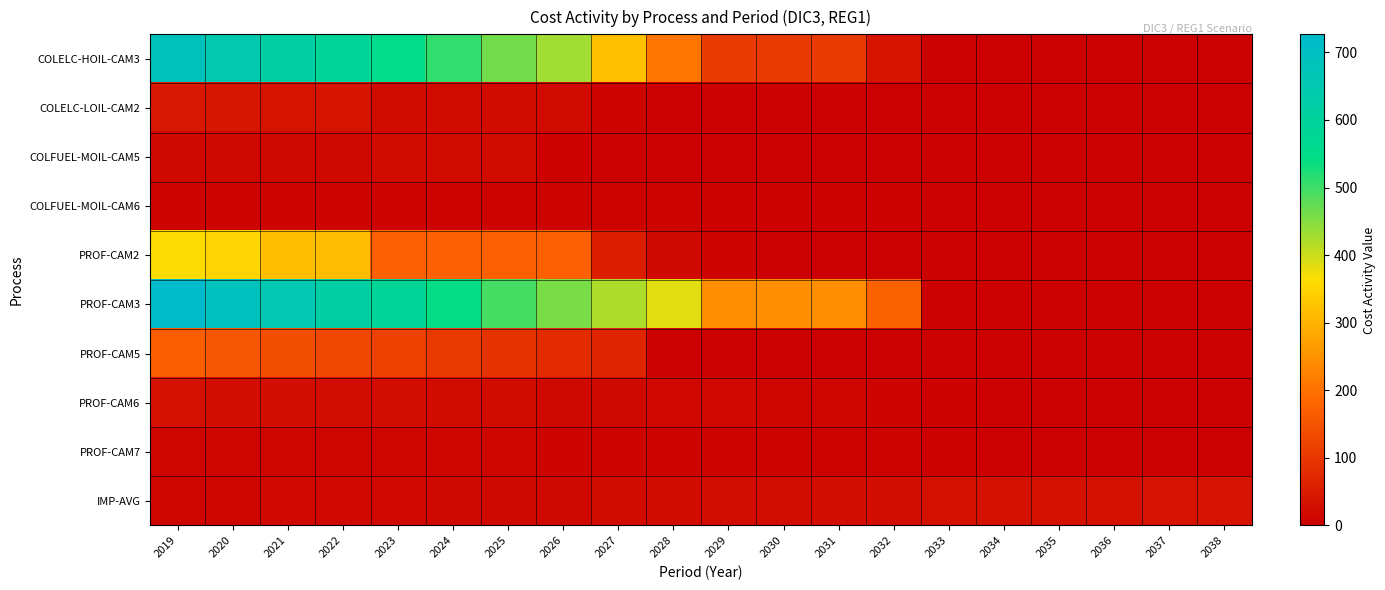

Reading right to left, what are all the values shown in this chart?

COLELC-HOIL-CAM3: 2038=0.0	2037=0.0	2036=0.0	2035=0.0	2034=0.0	2033=0.0	2032=37.3	2031=105.7	2030=105.7	2029=105.7	2028=206.5	2027=320.6	2026=430.4	2025=465.5	2024=509.9	2023=554.2	2022=586.0	2021=617.8	2020=649.6	2019=686.6
COLELC-LOIL-CAM2: 2038=0.0	2037=0.0	2036=0.0	2035=0.0	2034=0.0	2033=0.0	2032=0.0	2031=0.0	2030=0.0	2029=1.1	2028=2.2	2027=6.5	2026=20.9	2025=20.9	2024=20.9	2023=20.9	2022=37.9	2021=38.3	2020=42.5	2019=44.0
COLFUEL-MOIL-CAM5: 2038=0.0	2037=0.0	2036=0.0	2035=0.0	2034=0.0	2033=0.0	2032=0.0	2031=0.0	2030=0.0	2029=0.0	2028=0.0	2027=0.0	2026=4.1	2025=21.2	2024=20.6	2023=20.1	2022=19.6	2021=19.0	2020=18.5	2019=18.0
COLFUEL-MOIL-CAM6: 2038=0.0	2037=0.0	2036=0.0	2035=0.0	2034=0.0	2033=1.3	2032=4.3	2031=4.6	2030=4.9	2029=5.4	2028=6.0	2027=6.5	2026=7.1	2025=7.7	2024=8.4	2023=9.1	2022=9.6	2021=10.0	2020=10.5	2019=11.3
PROF-CAM2: 2038=0.0	2037=0.0	2036=0.0	2035=0.0	2034=0.0	2033=0.0	2032=0.0	2031=0.0	2030=0.0	2029=9.2	2028=18.4	2027=54.0	2026=172.5	2025=172.5	2024=172.5	2023=172.5	2022=313.5	2021=316.2	2020=351.6	2019=363.7
PROF-CAM3: 2038=0.0	2037=0.0	2036=0.0	2035=0.0	2034=0.0	2033=0.0	2032=173.9	2031=245.5	2030=245.5	2029=245.5	2028=383.6	2027=420.6	2026=457.5	2025=494.4	2024=541.0	2023=587.6	2022=621.0	2021=654.4	2020=687.9	2019=726.7
PROF-CAM5: 2038=0.0	2037=0.0	2036=0.0	2035=0.0	2034=0.0	2033=0.0	2032=0.0	2031=0.0	2030=0.0	2029=0.0	2028=0.0	2027=68.1	2026=82.2	2025=91.2	2024=104.3	2023=117.3	2022=129.5	2021=141.7	2020=153.9	2019=165.4
PROF-CAM6: 2038=0.0	2037=0.0	2036=0.0	2035=0.0	2034=0.0	2033=3.3	2032=11.2	2031=12.0	2030=12.7	2029=14.2	2028=15.7	2027=17.2	2026=18.7	2025=20.3	2024=22.1	2023=24.0	2022=25.3	2021=26.6	2020=27.8	2019=29.9
PROF-CAM7: 2038=0.0	2037=0.0	2036=0.0	2035=0.0	2034=0.0	2033=3.3	2032=6.7	2031=7.2	2030=7.7	2029=8.4	2028=9.1	2027=9.8	2026=10.7	2025=11.5	2024=12.5	2023=13.6	2022=13.6	2021=13.6	2020=13.6	2019=13.8
IMP-AVG: 2038=36.6	2037=34.9	2036=33.4	2035=31.8	2034=30.2	2033=28.7	2032=27.2	2031=25.8	2030=24.4	2029=23.1	2028=21.8	2027=20.6	2026=19.5	2025=18.3	2024=17.4	2023=16.5	2022=15.7	2021=14.8	2020=14.0	2019=14.1